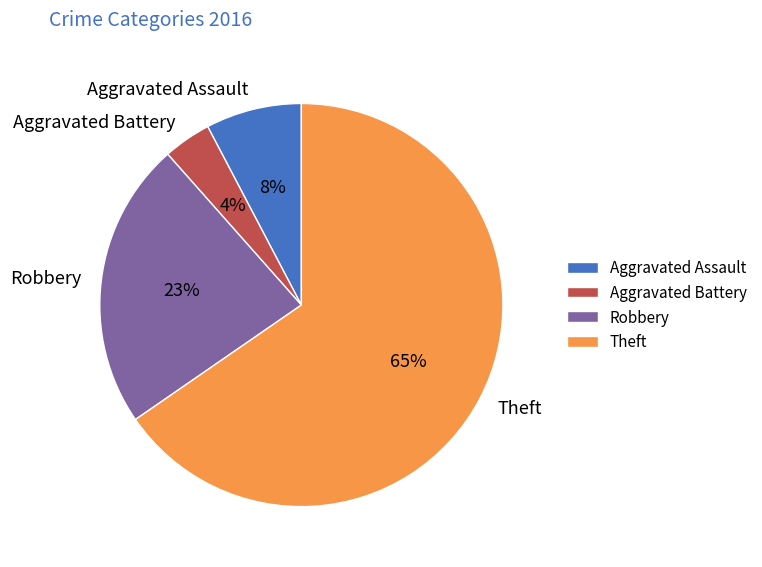

To the nearest percent, what is the average slice percentage?

25%